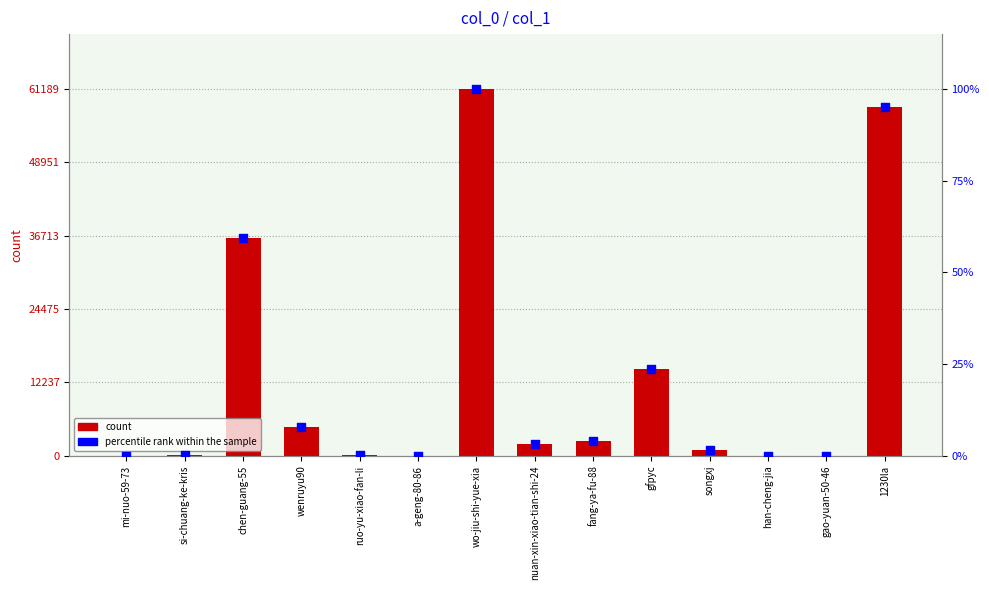

What is the total value across all series at a-geng-80-86?

43.1